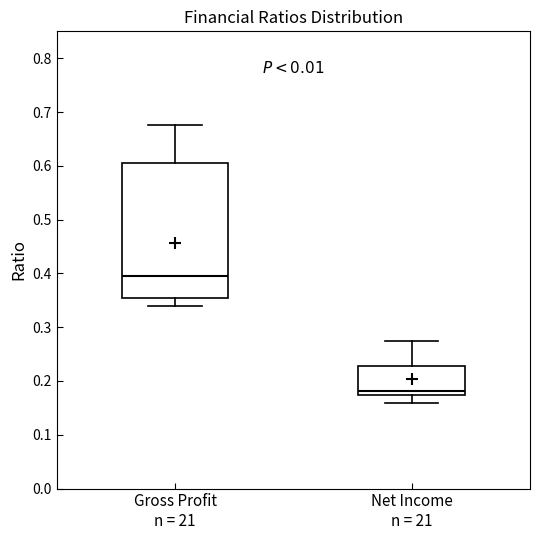

Comparing the boxes themselves (not the whiskers), which one is the tallest?

Gross Profit n = 21